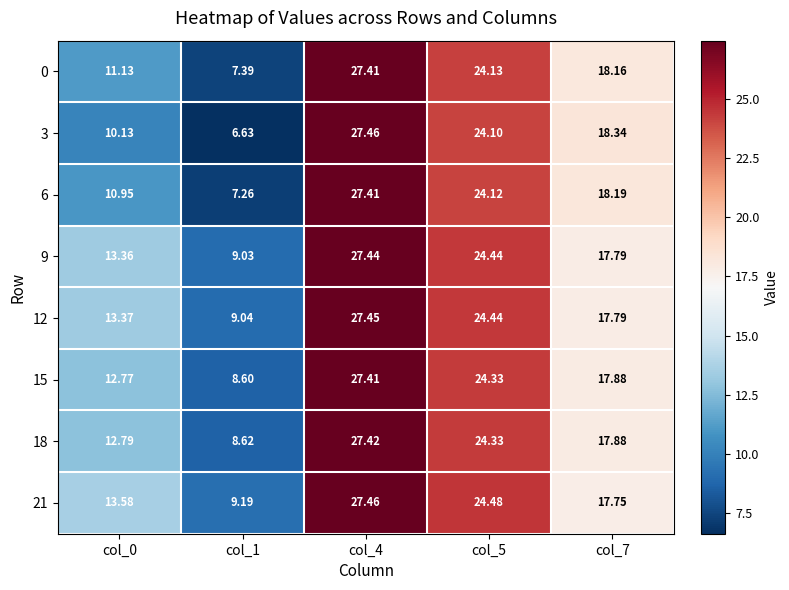

Is the value of 3 at col_1 greater than the value of 0 at col_1?

No